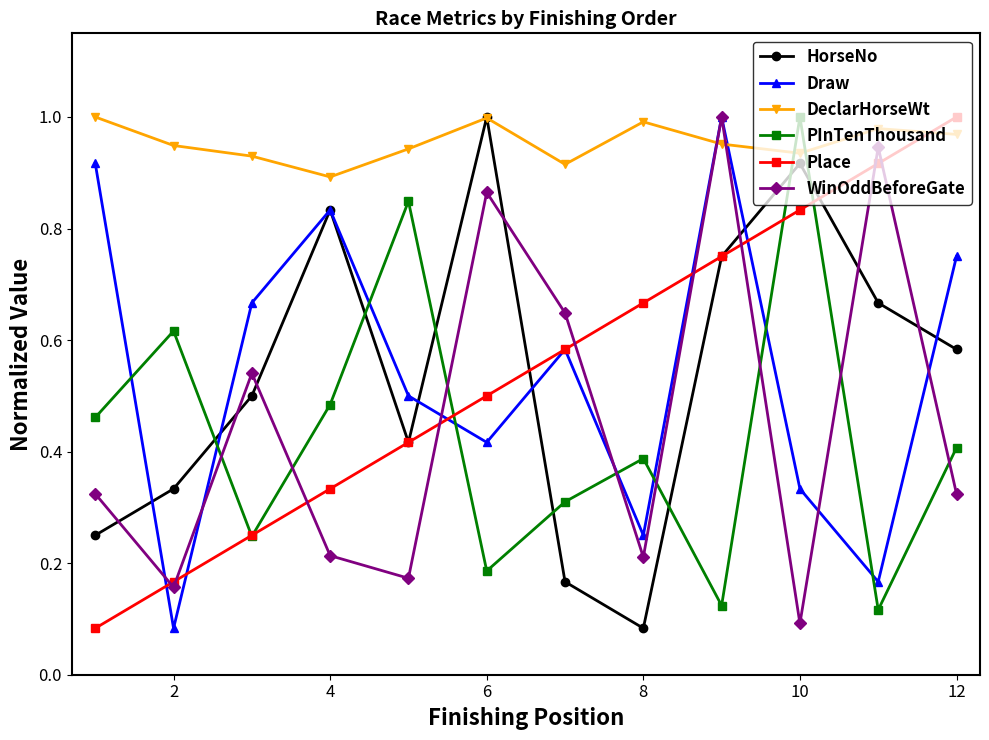

Which series has the largest total across all categories?

DeclarHorseWt